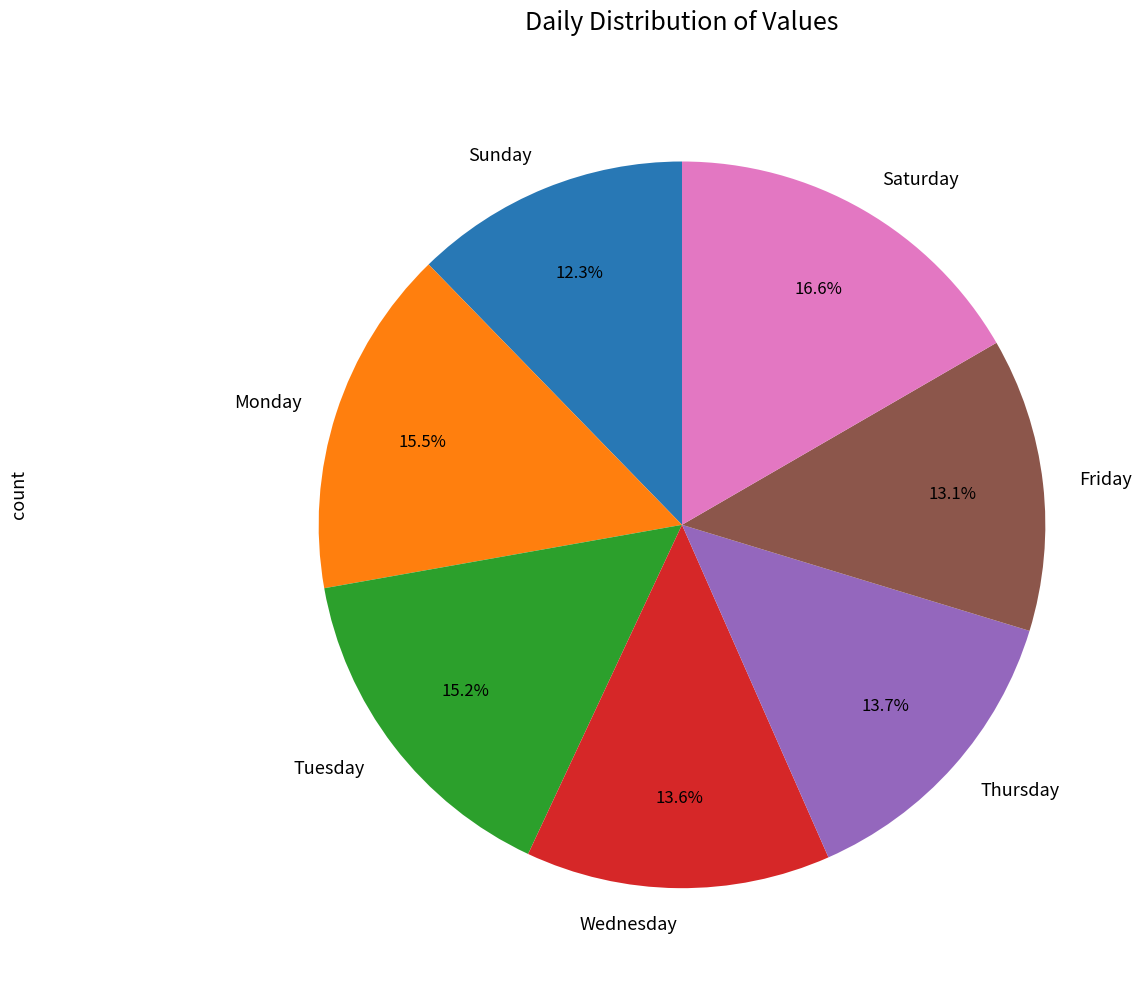

The Tuesday slice represents 29% of the pie. True or false?

False